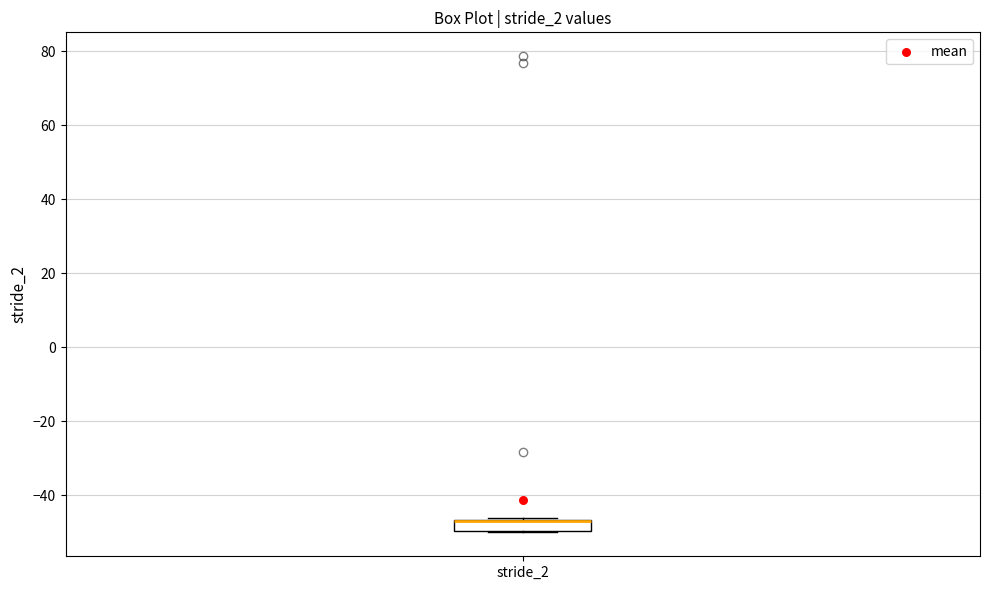

Where is the upper edge of the box for stride_2 on the y-axis? The values are not printed on the chart, so give them approximately, as read against the axis.

-46